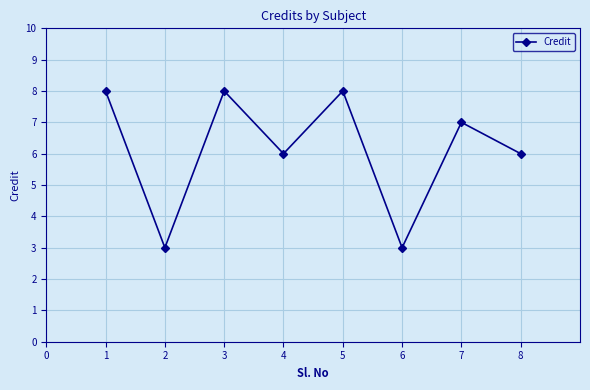

How many lines are shown in the chart?

1